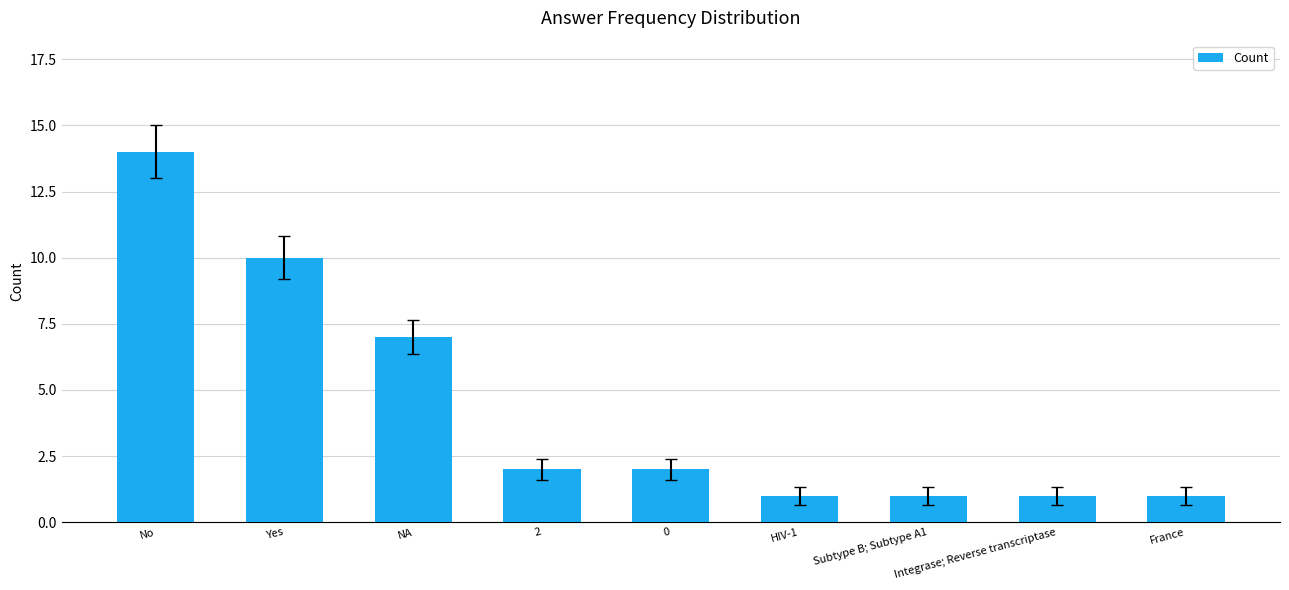

What is the average value?

4